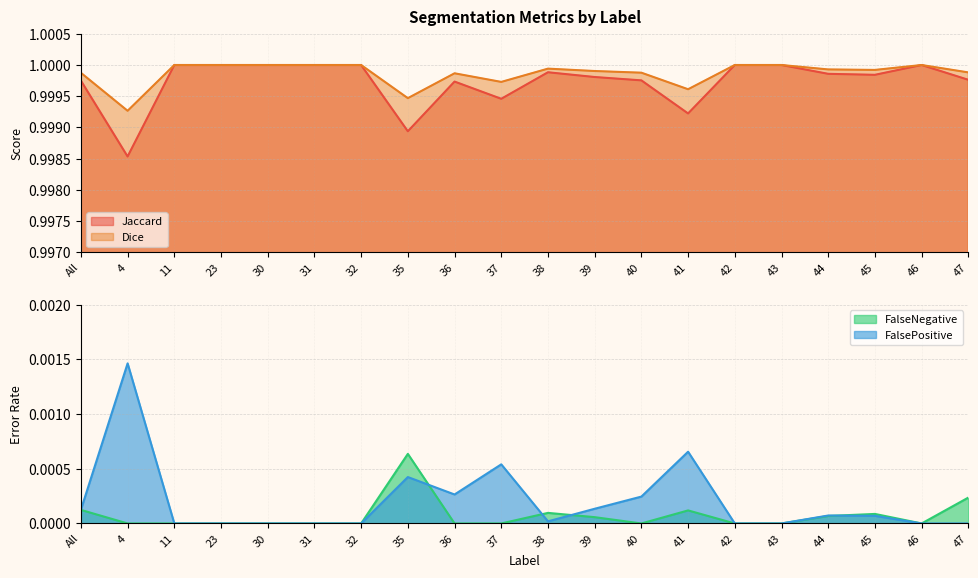

What is the average value of the Jaccard series?

1.0